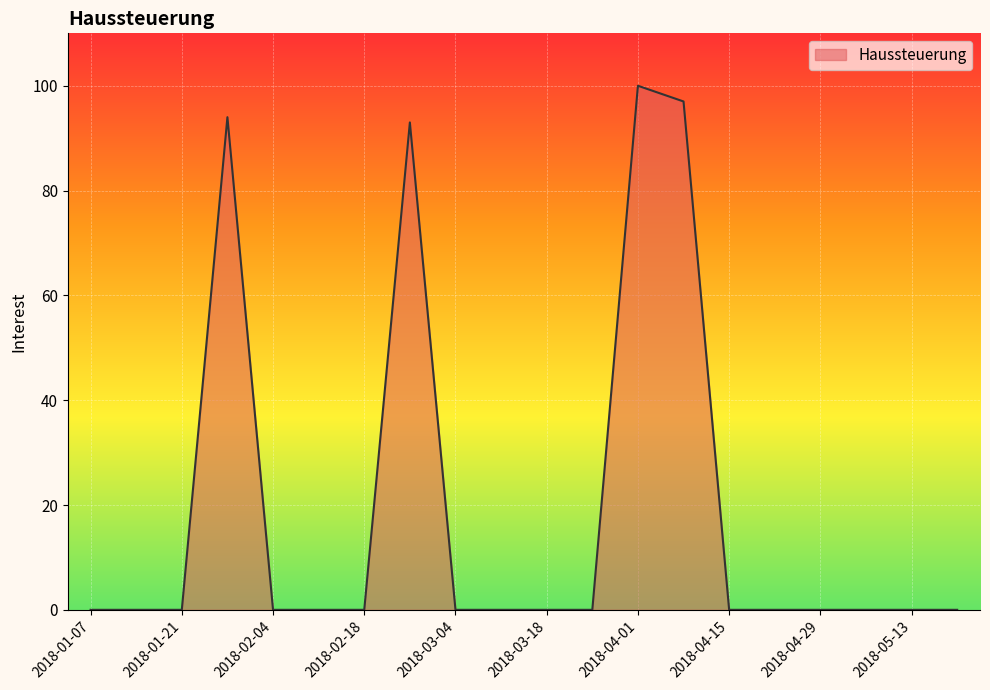

What is the maximum value shown in the chart?

100